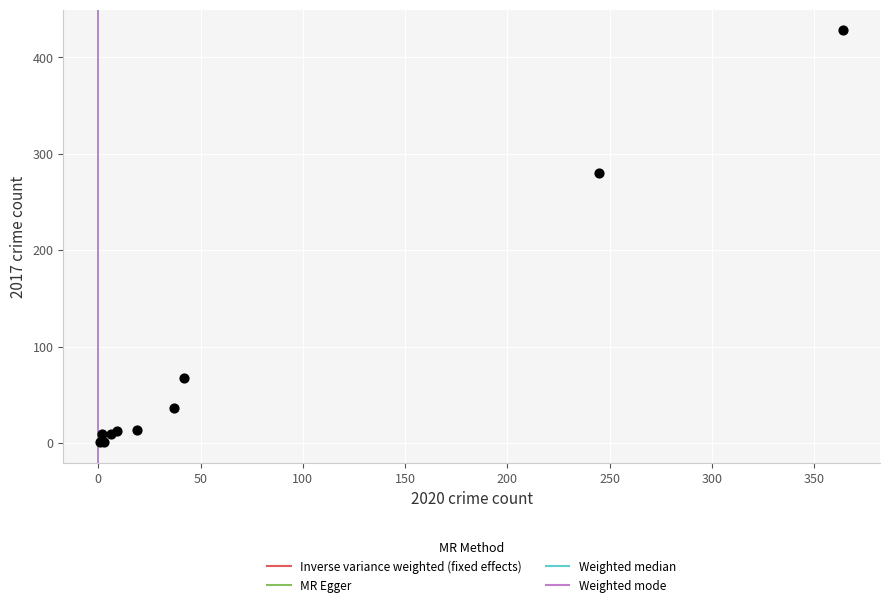

What Y value in the scatter plot is closest to 214?

280